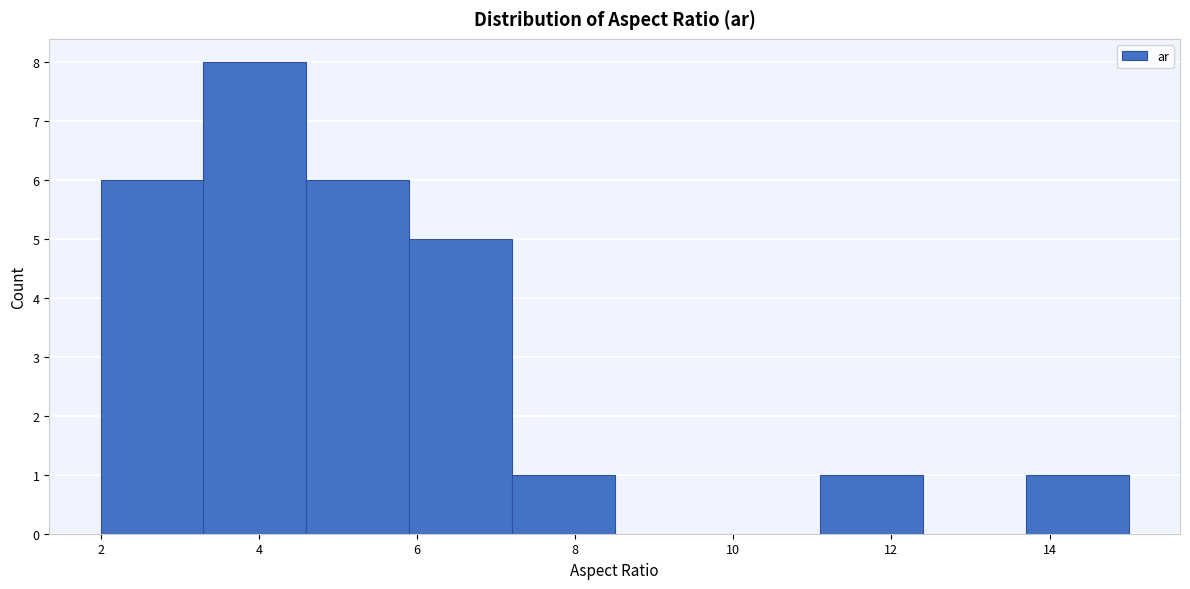

What is the height of the bar covering 13.7 to 15.0 on the x-axis? Neither the bar edges nor the heights are printed on the chart, so give them approximately, as read against the axes.

1